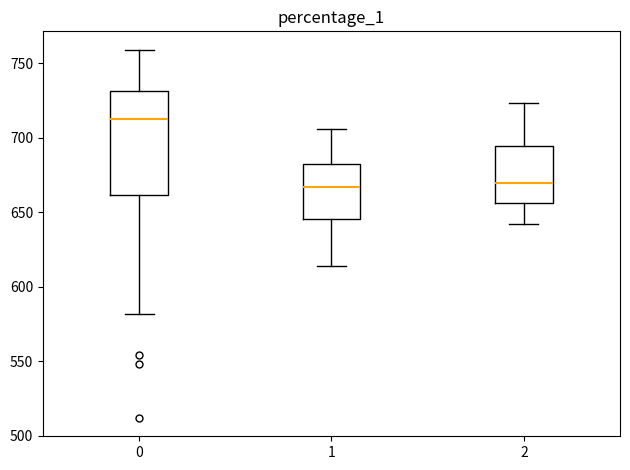

Reading left to right, read every box against the y-axis: the position of its median line, the range the box covers, and the ends of its whiskers. The values are not printed on the chart, so give them approximately, as read against the axis.

0: median 715, box 660 to 730, whiskers 580 to 760
1: median 665, box 645 to 685, whiskers 615 to 705
2: median 670, box 655 to 695, whiskers 640 to 725